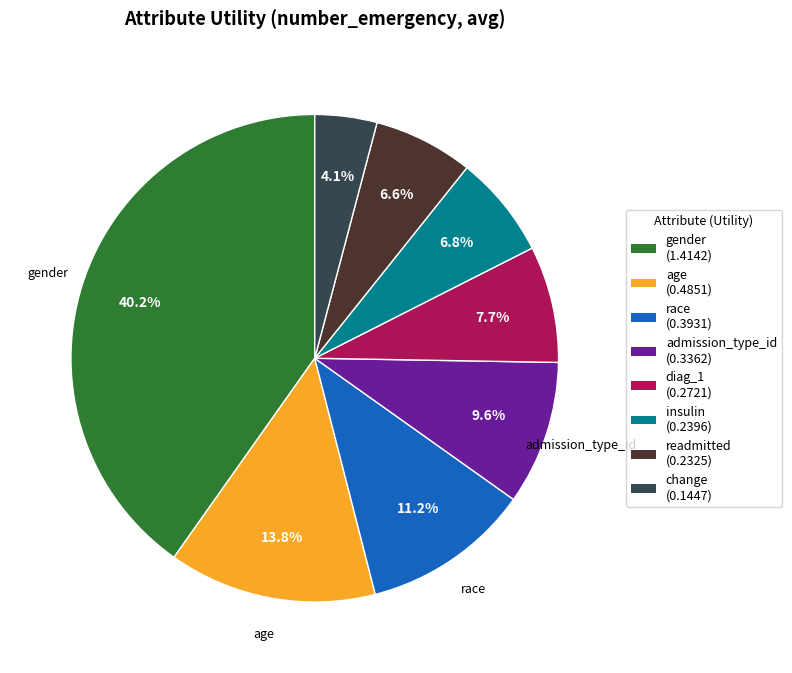

Does any single category account for the majority?

No